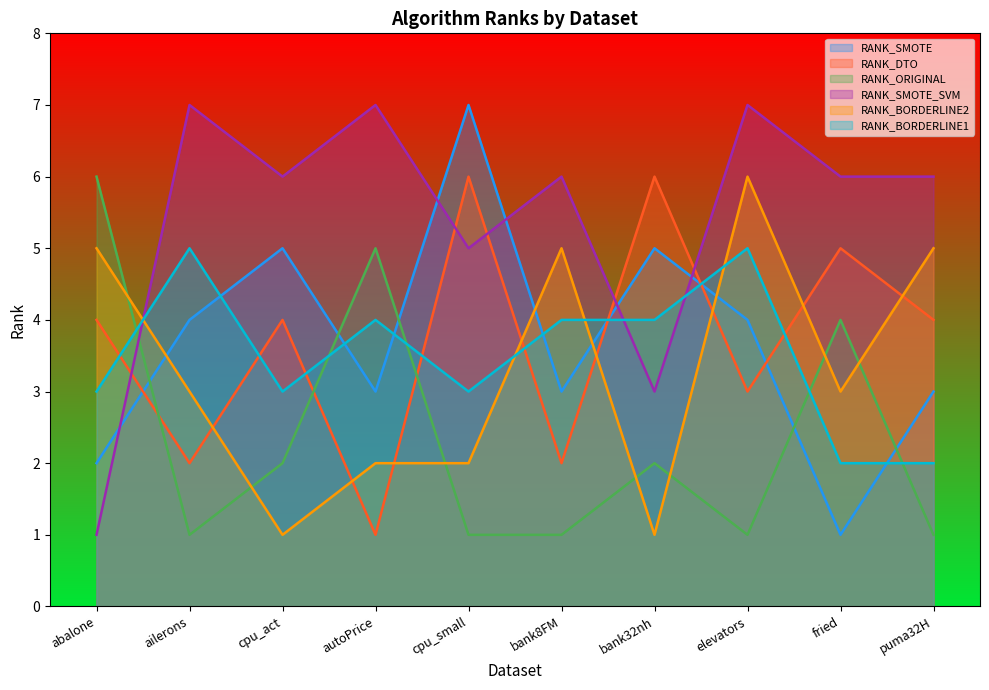

Rank the series at cpu_small from lowest to highest value.

RANK_ORIGINAL, RANK_BORDERLINE2, RANK_BORDERLINE1, RANK_SMOTE_SVM, RANK_DTO, RANK_SMOTE